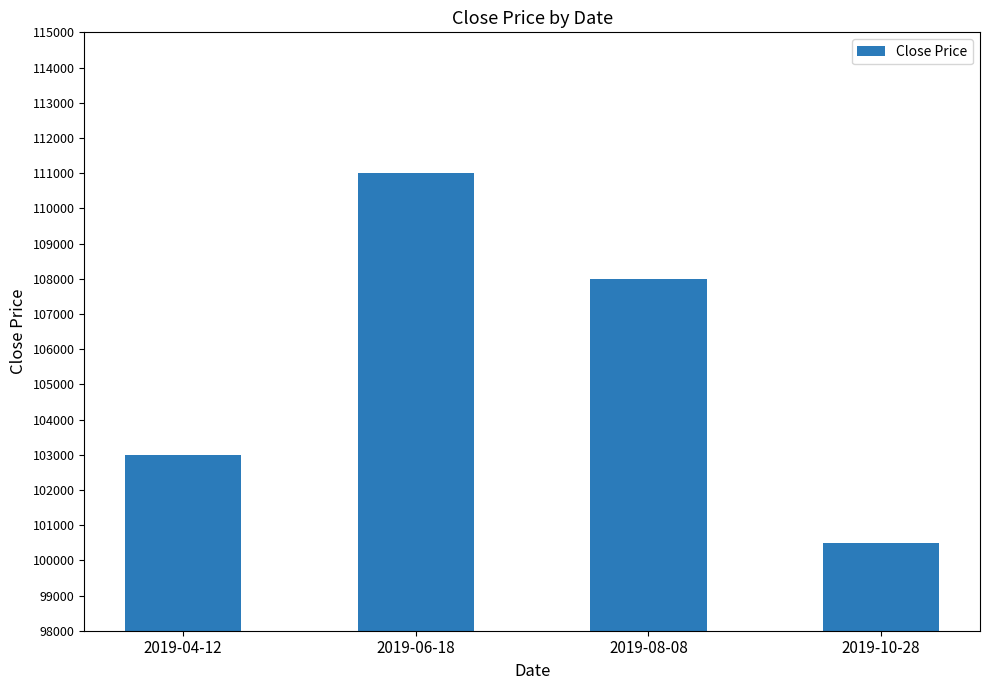

Read the value at 2019-04-12, to the nearest 50.

103000